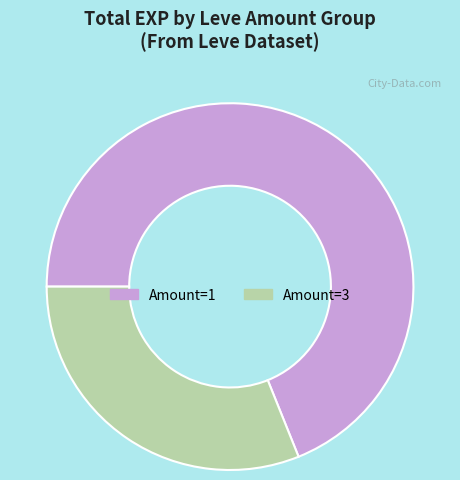

What is the largest slice in the pie chart?

Amount=1